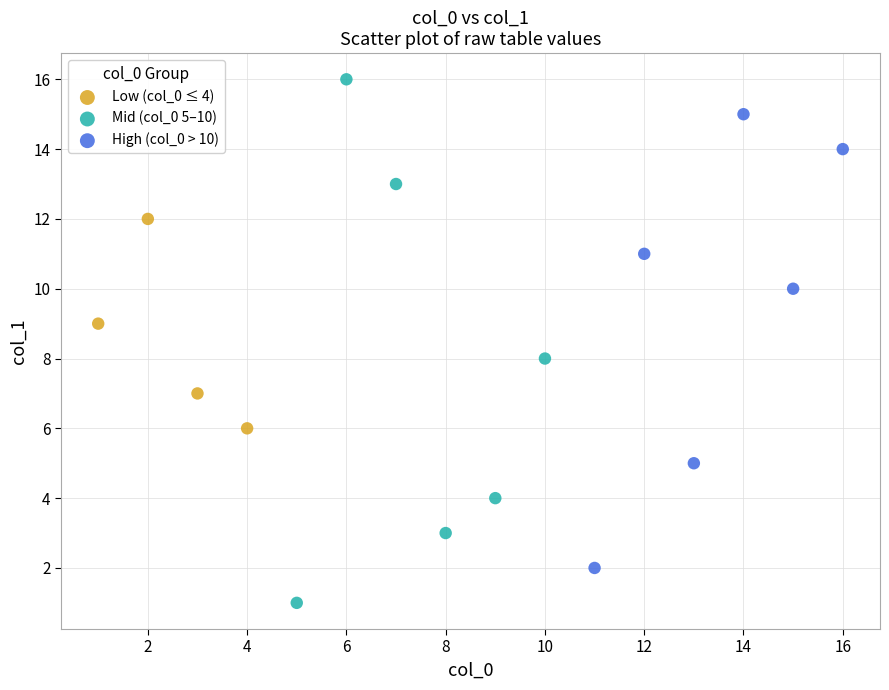

Which series reaches the minimum Y coordinate?

Mid (col_0 5–10)